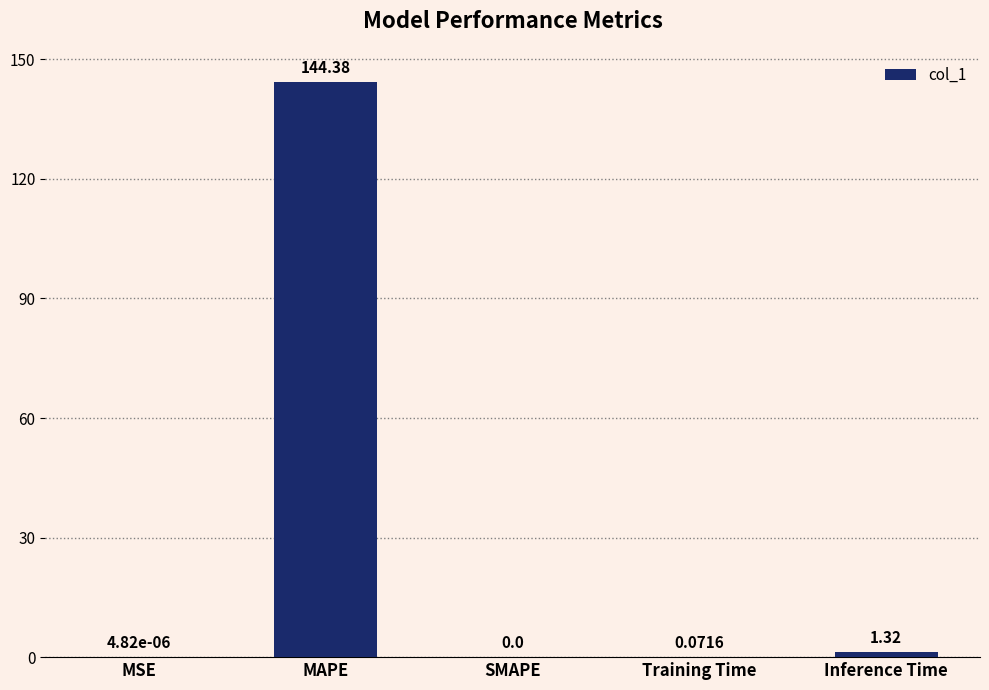

What is the sum of all values?

145.8